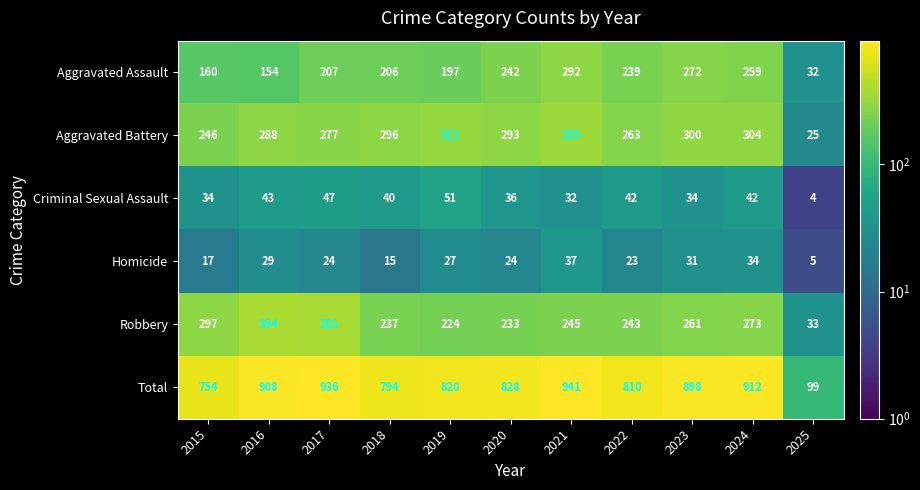

What is the sum of the Total values at 2020 and 2022?

1638